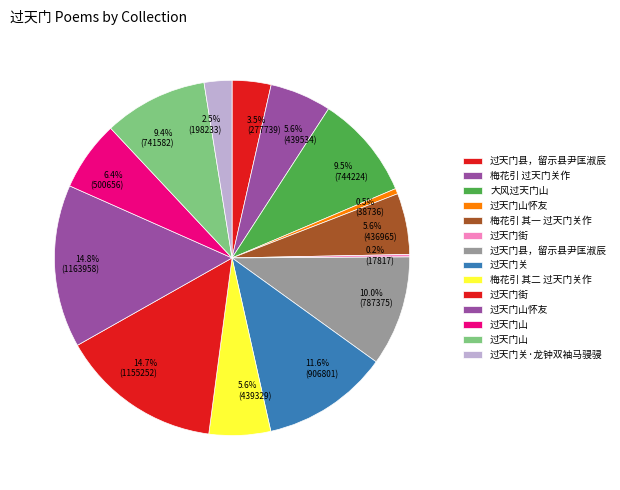

Is there any slice that represents more than half of the pie?

No